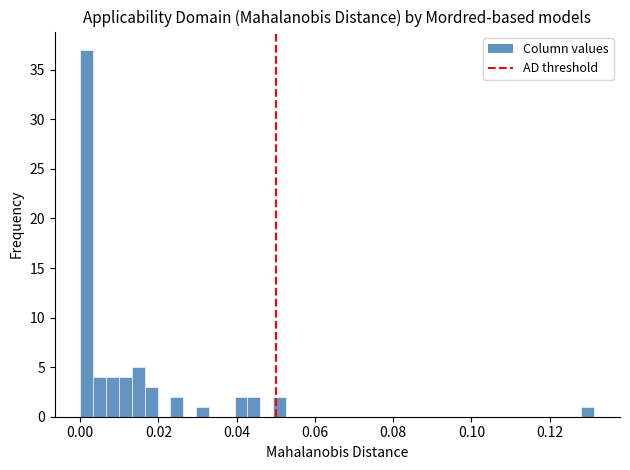

Around what value on the x-axis is the tallest bar? Give the approximate position of its centre, as read against the axis.

0.002